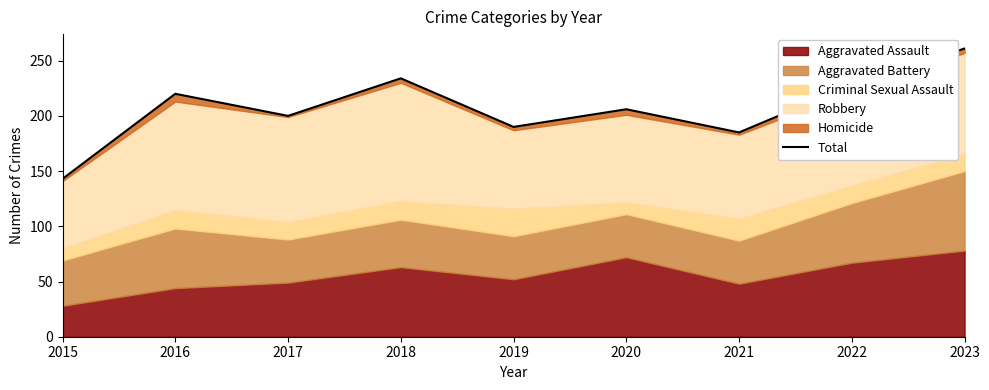

What is the average value?

207